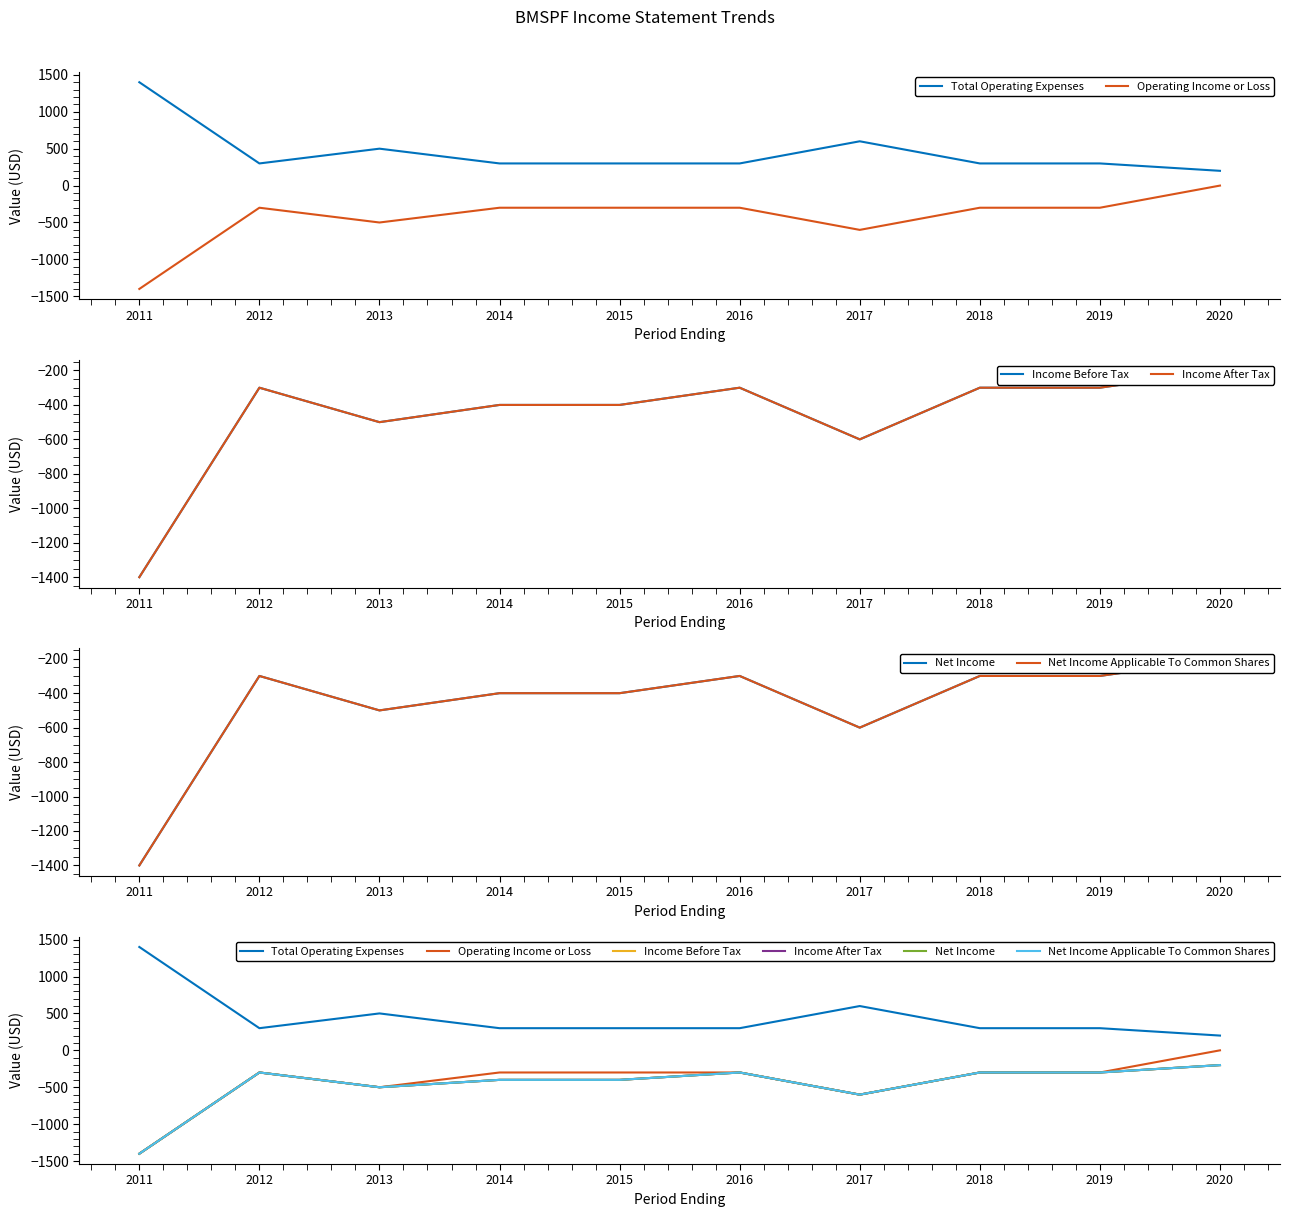

At which category is the sum across all series the highest?

2020